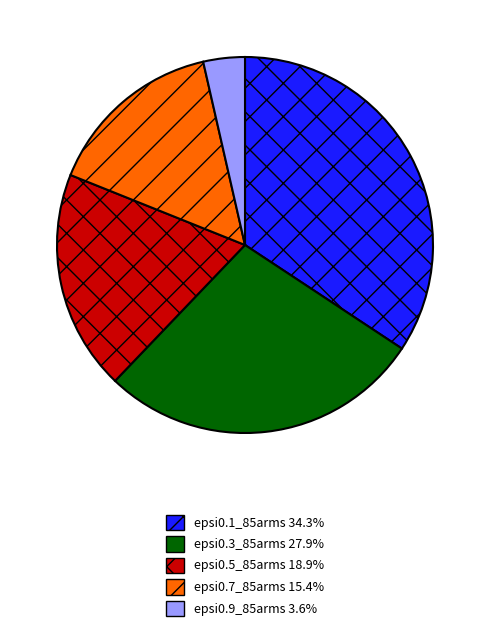

Count the number of slices in the pie.

5